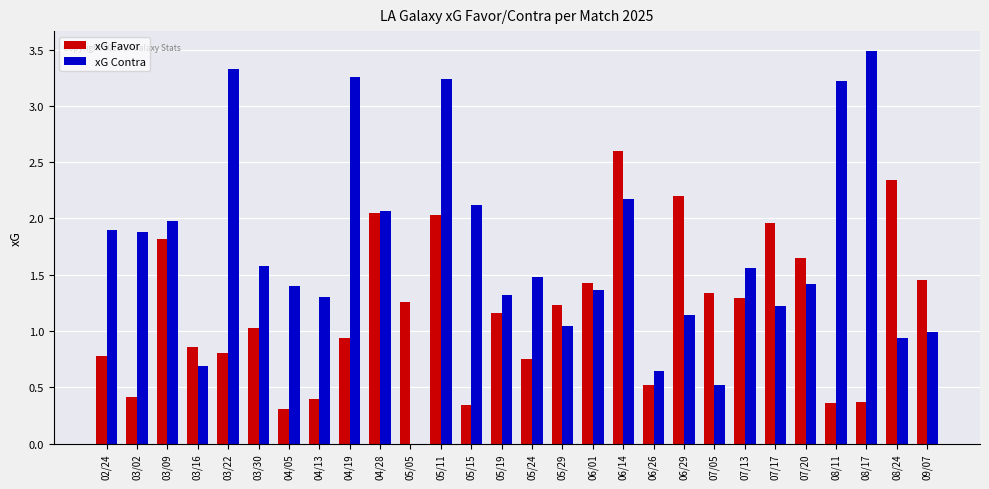

How many groups of bars are there?

28